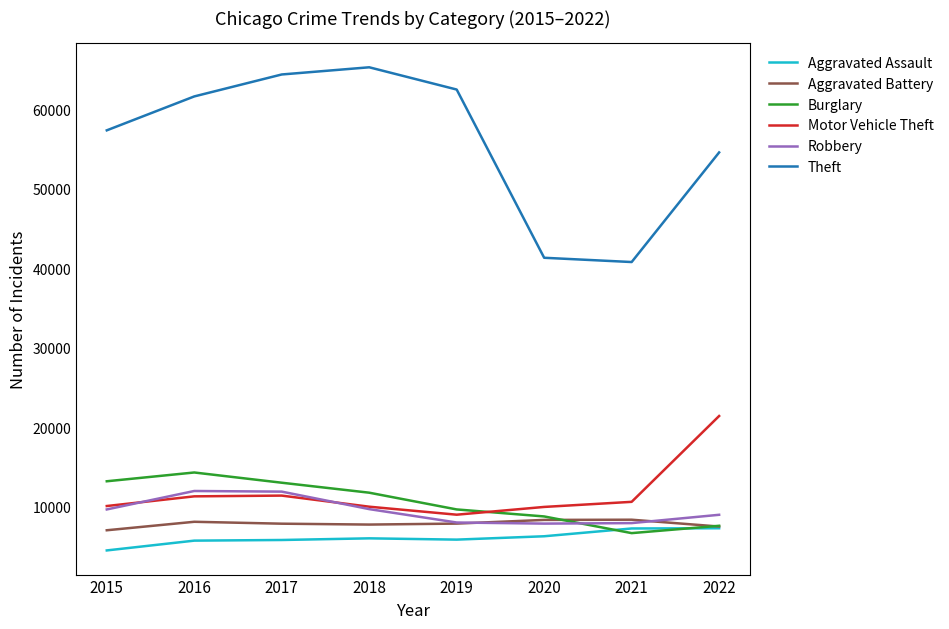

True or false: Motor Vehicle Theft and Aggravated Assault intersect in this chart.

False